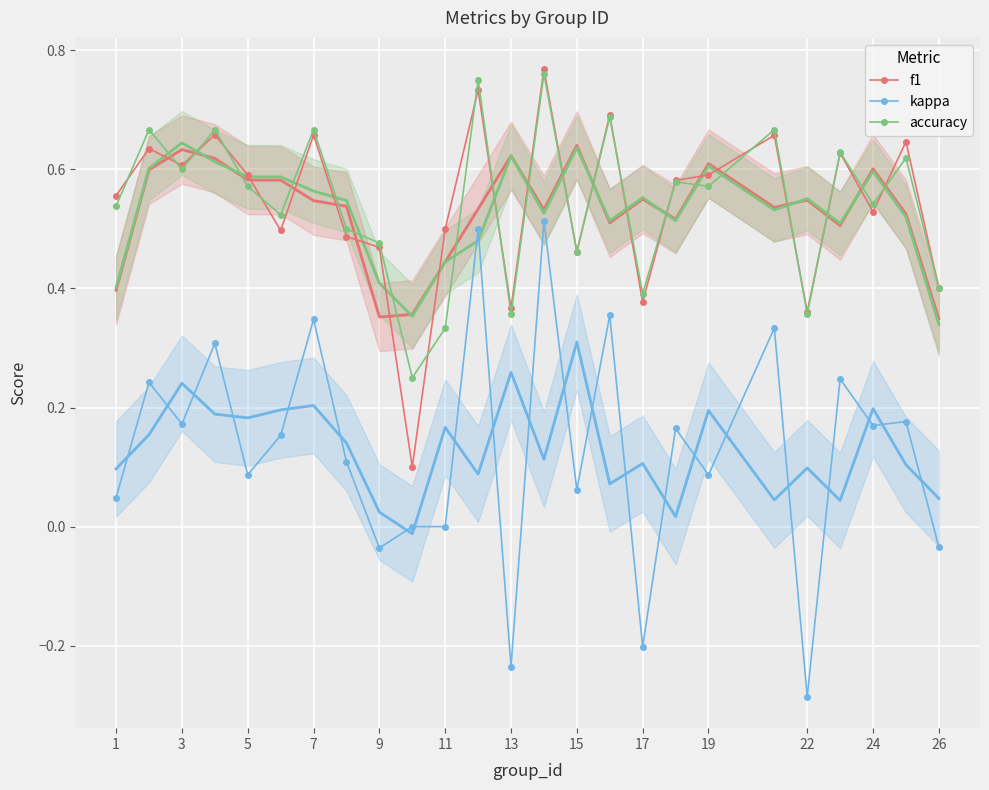

Is it true that accuracy equals 0.3 at 15?

False